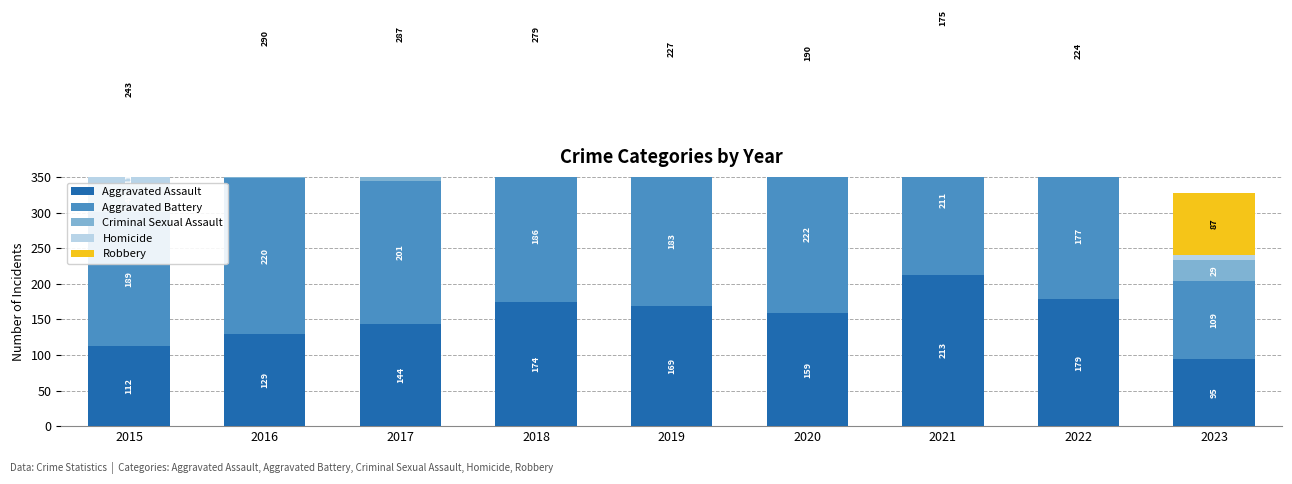

Which series has the largest total across all categories?

Robbery